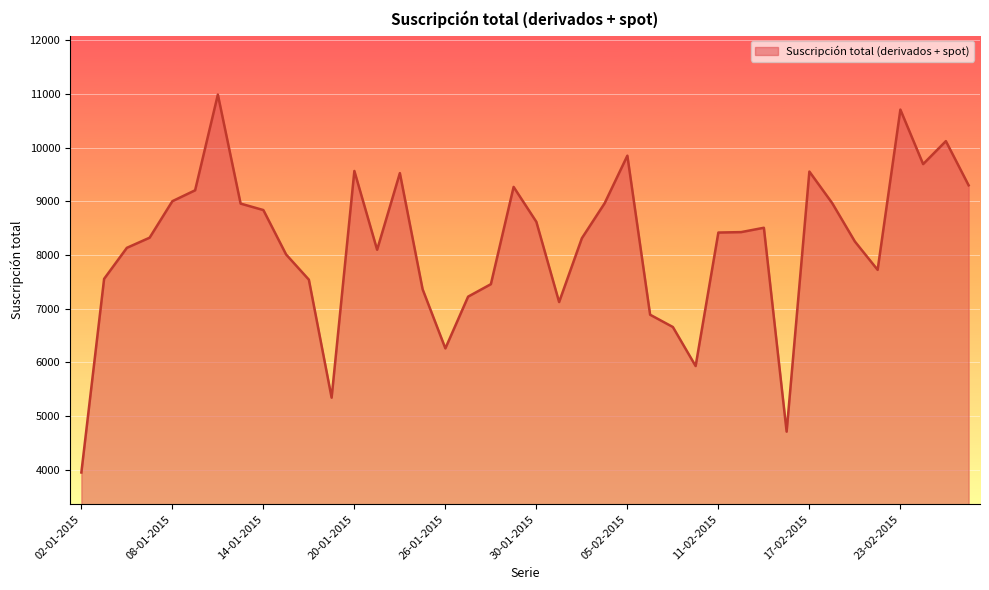

What is the greatest value displayed?

10986